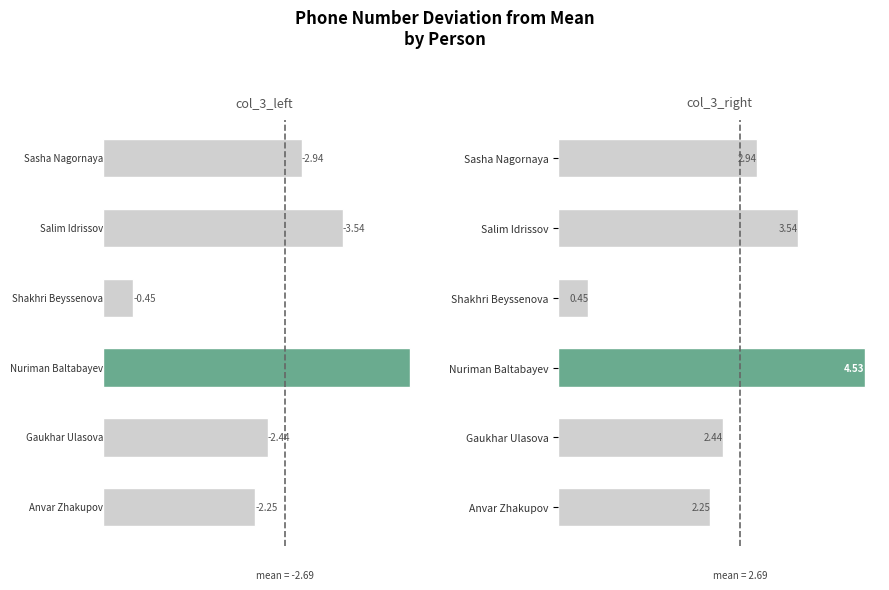

What is the value of the 1st bar from the left?

2.2